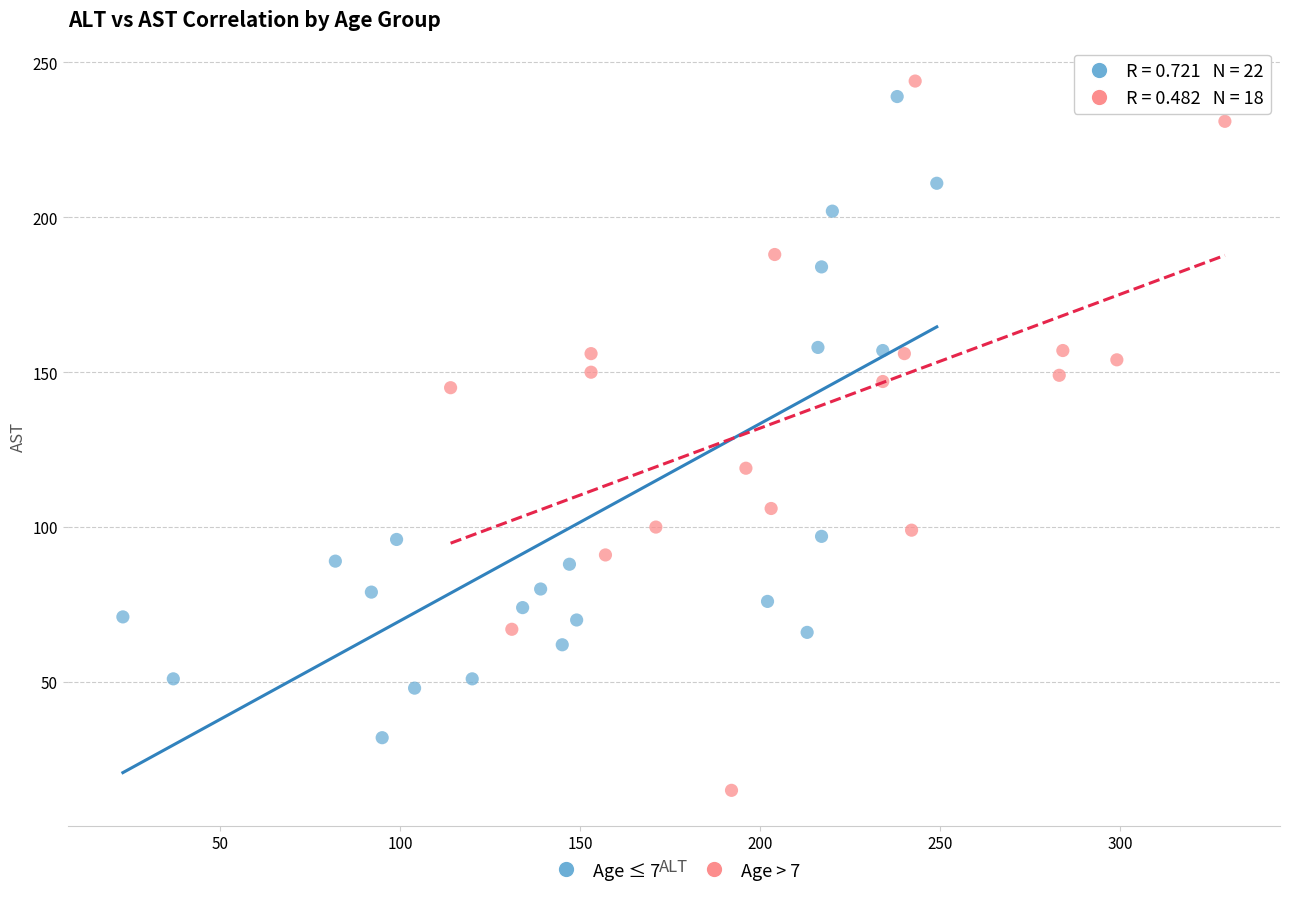

Which series reaches the maximum Y coordinate?

Age > 7